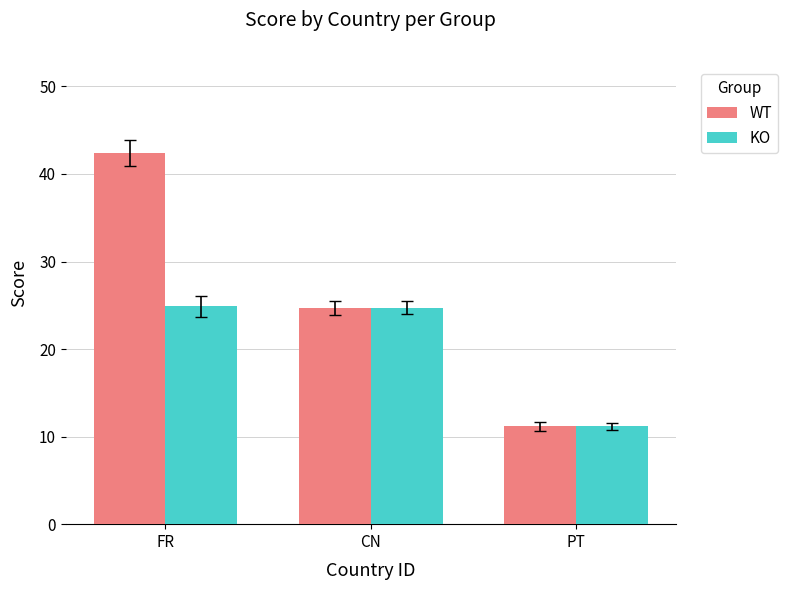

How many data points in WT are above 24?

2